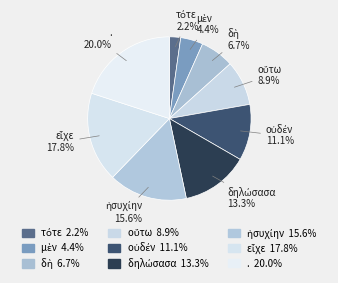

Which slice is the largest?

.